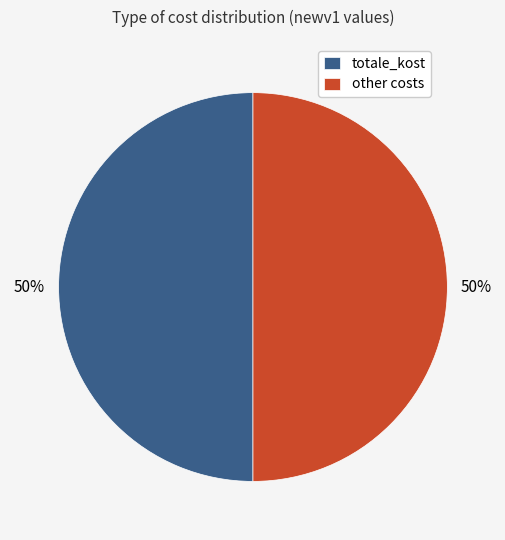

Do totale_kost and other costs together represent more than half of the pie?

Yes